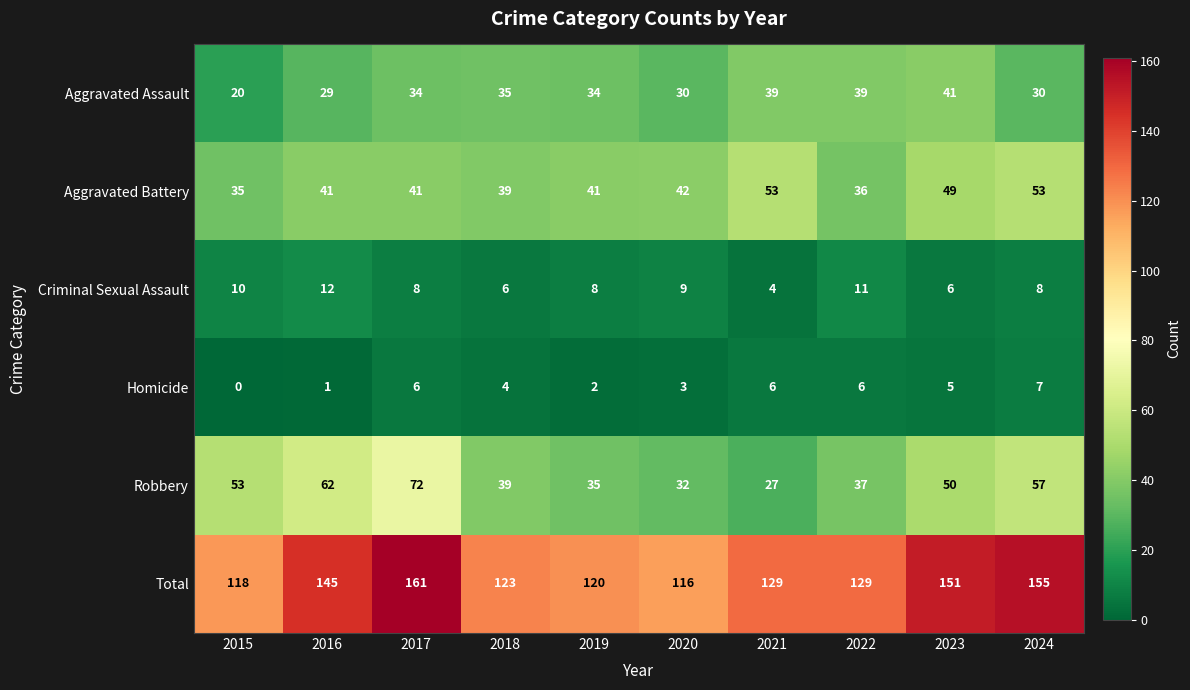

Rank the series at 2022 from lowest to highest value.

Homicide, Criminal Sexual Assault, Aggravated Battery, Robbery, Aggravated Assault, Total